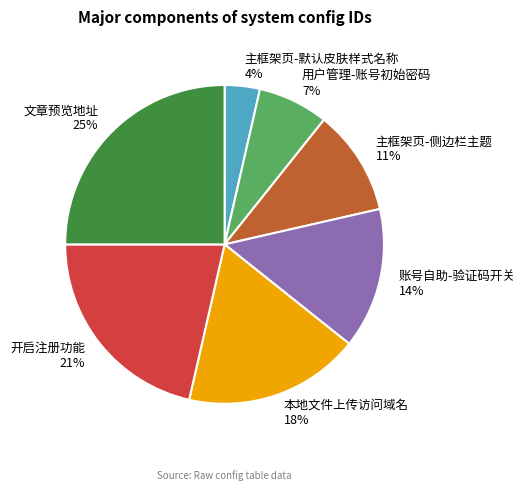

To the nearest percent, what is the average slice percentage?

14%